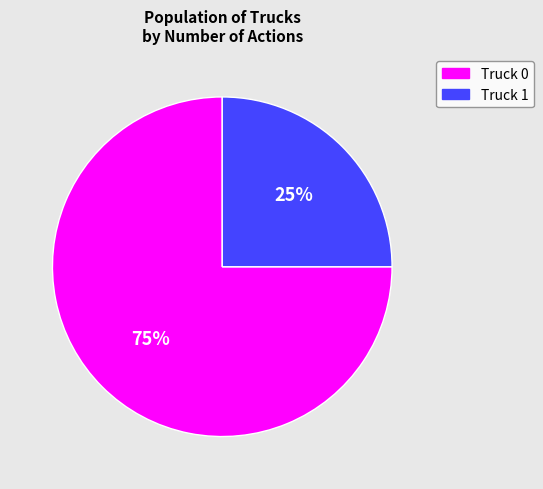

To the nearest percent, what is the average slice percentage?

50%